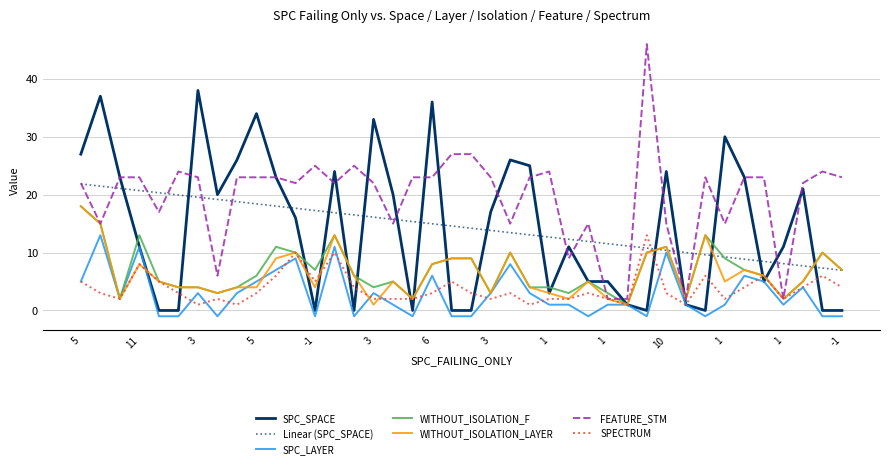

Which series has the widest spread of values?

FEATURE_STM